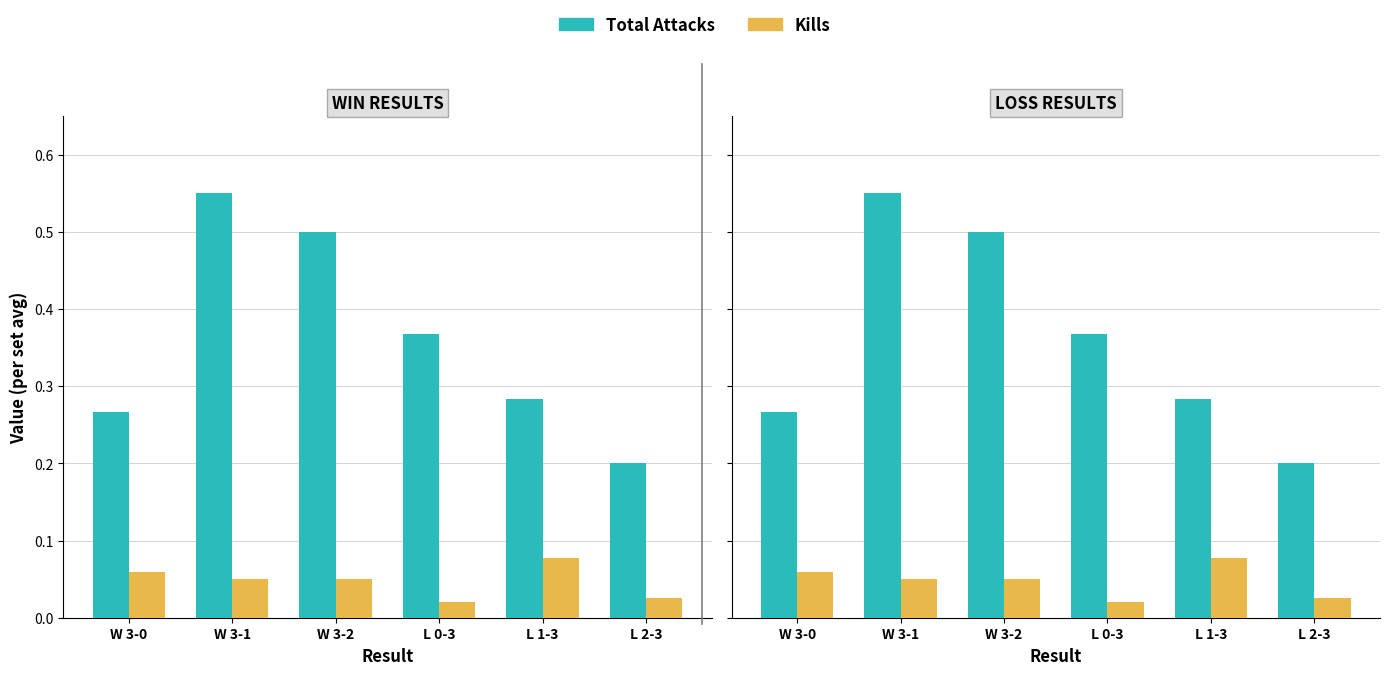

Reading left to right, what are all the values shown in this chart?

Total Attacks: 0.3	0.6	0.5	0.4	0.3	0.2
Kills: 0.1	0.1	0.1	0.0	0.1	0.0